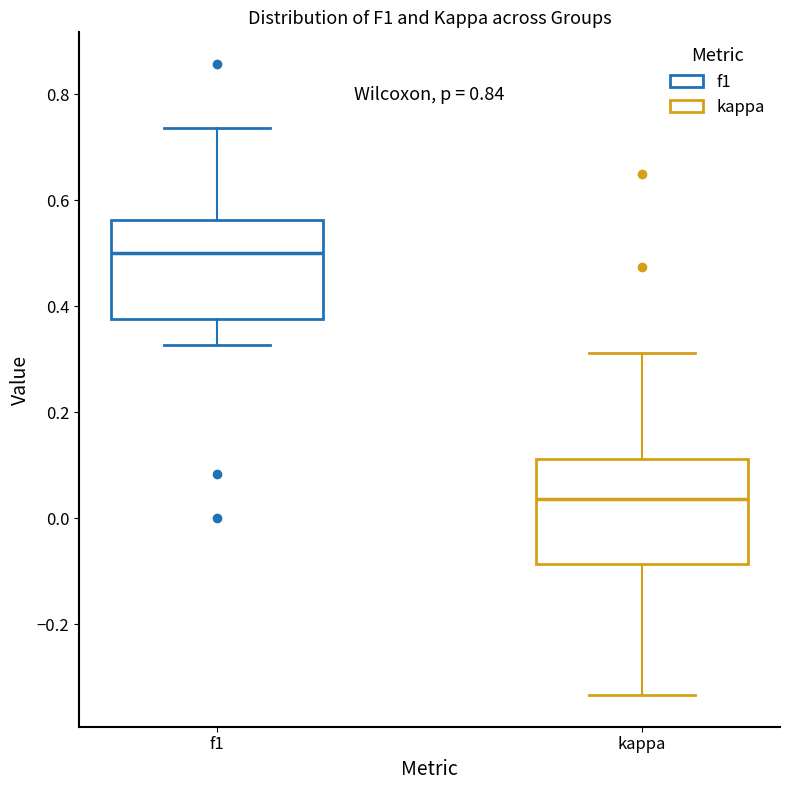

Reading left to right, read every box against the y-axis: the position of its median line, the range the box covers, and the ends of its whiskers. The values are not printed on the chart, so give them approximately, as read against the axis.

f1: median 0.50, box 0.38 to 0.56, whiskers 0.32 to 0.74
kappa: median 0.04, box -0.08 to 0.12, whiskers -0.34 to 0.32